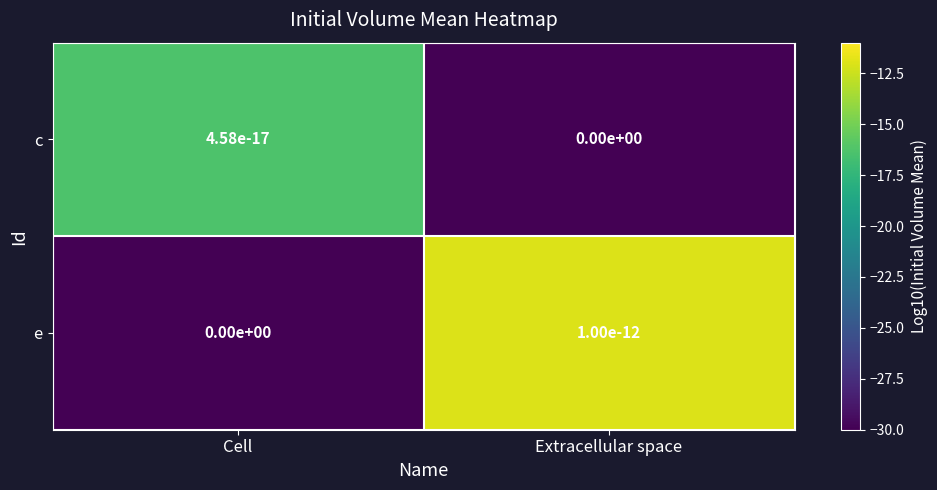

What is the smallest value displayed?

-30.0